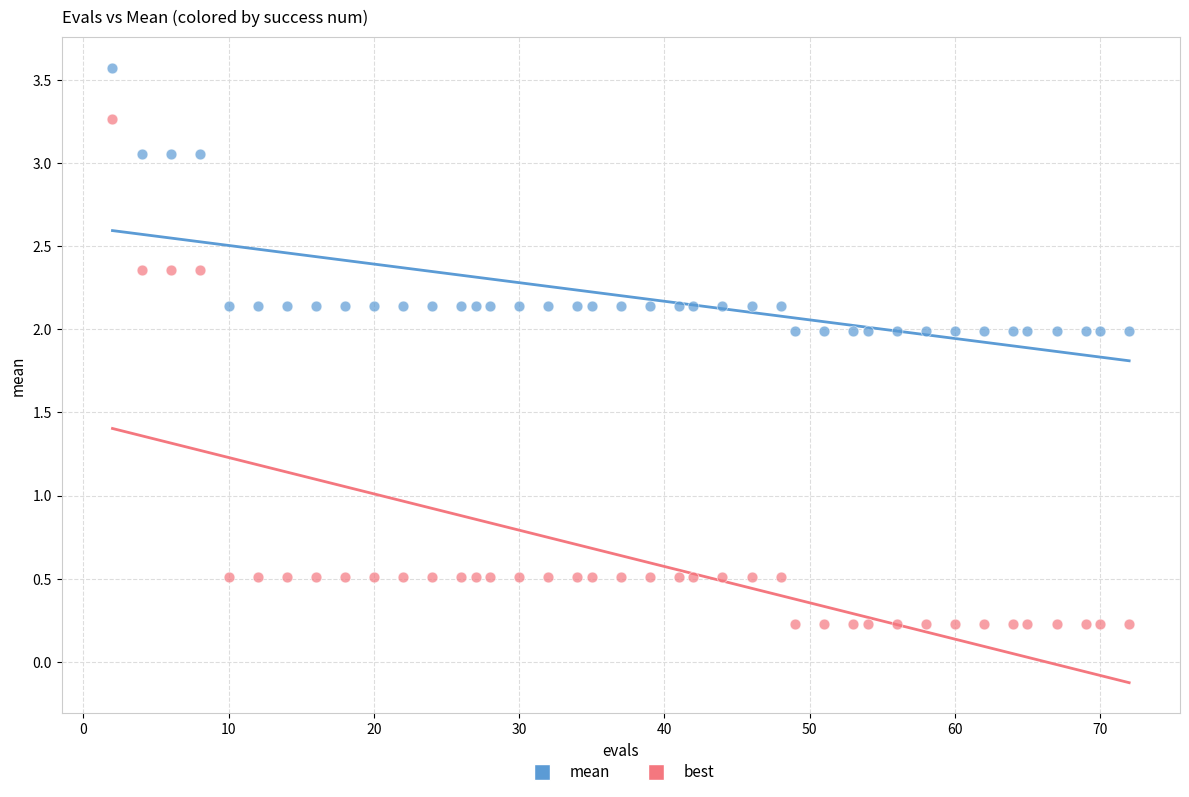

Which series reaches the minimum Y coordinate?

best